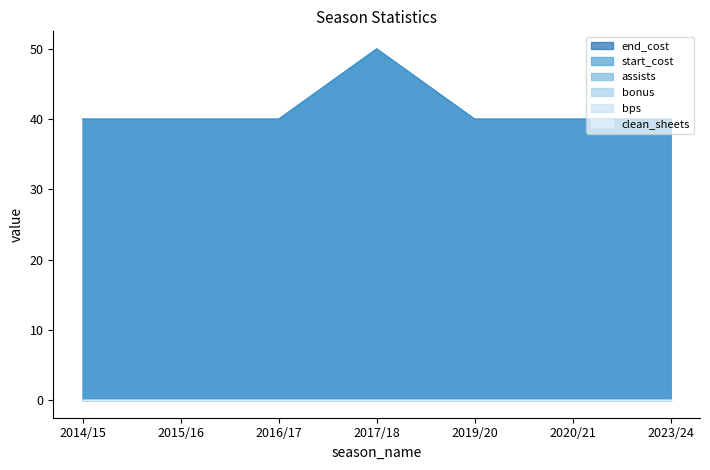

What is the spread (max minus min) of values at 2016/17?

40